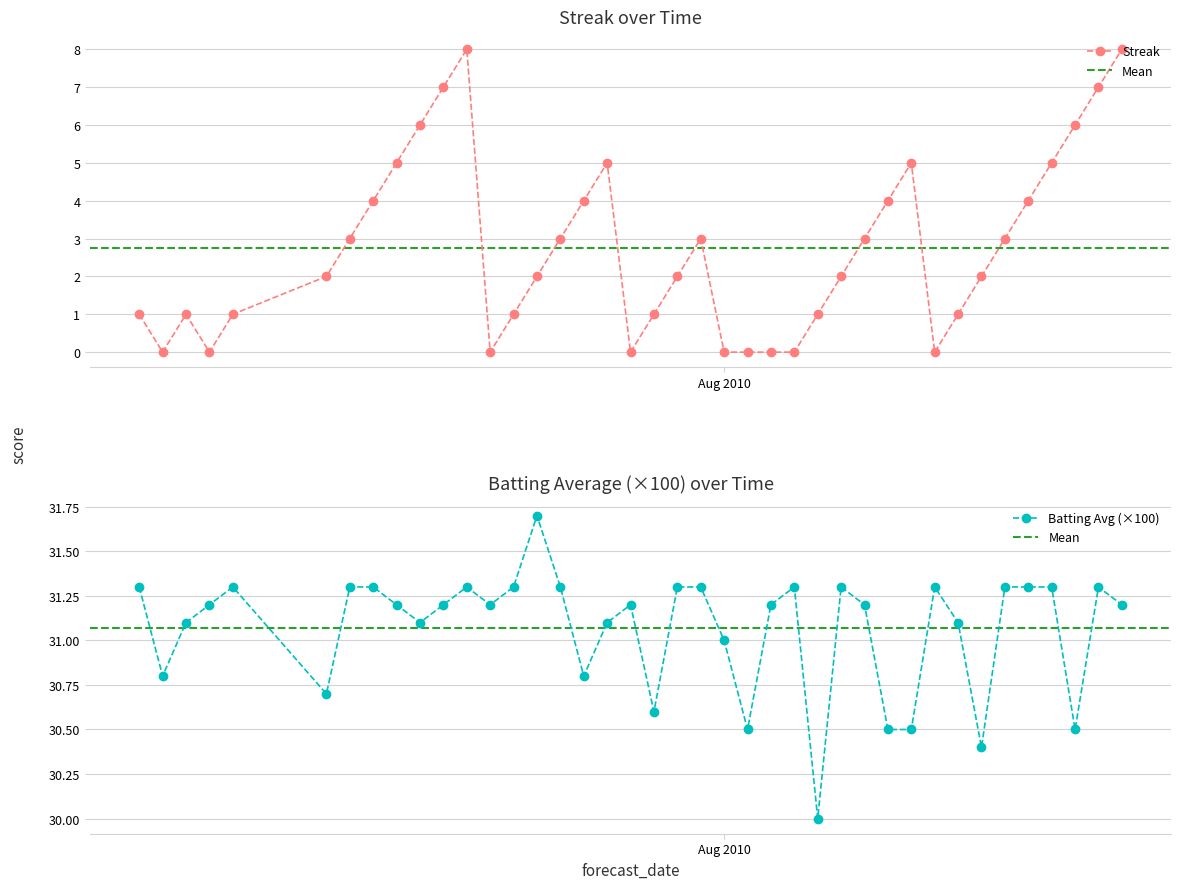

True or false: Streak has more than 2 points higher than both neighbors.

True